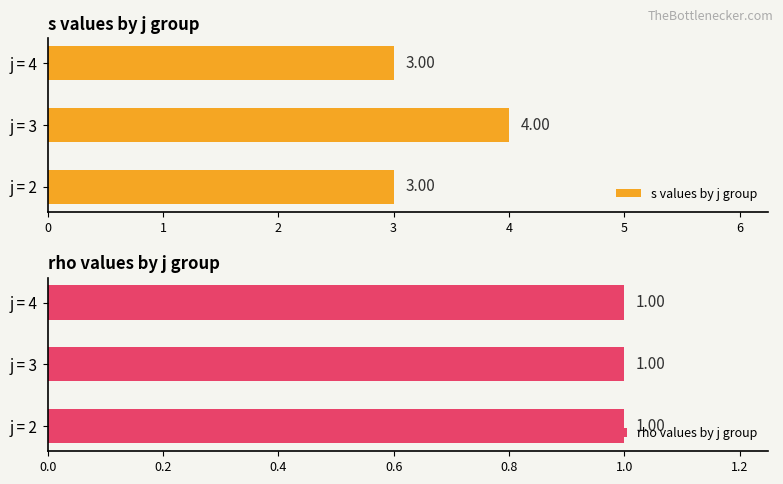

What is the sum of the s values by j group values at j = 3 and j = 2?

7